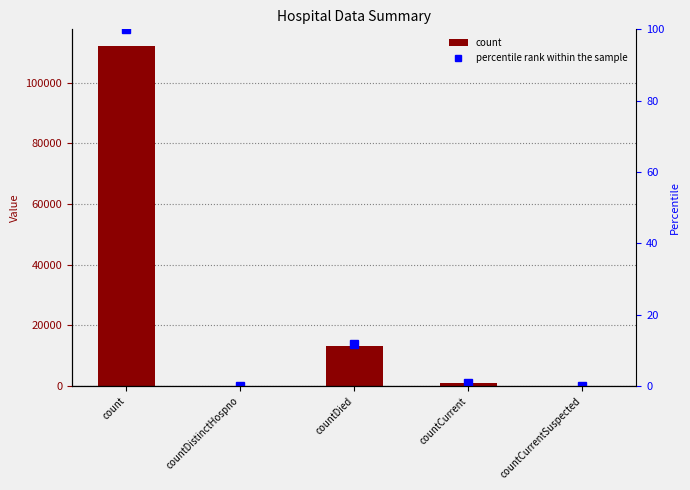

At which category is the sum across all series the highest?

count